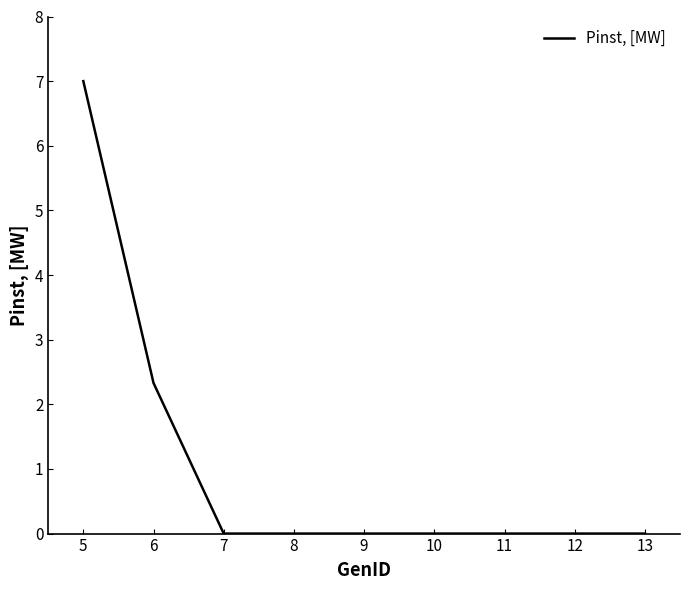

At which label is the value closest to 3?

6